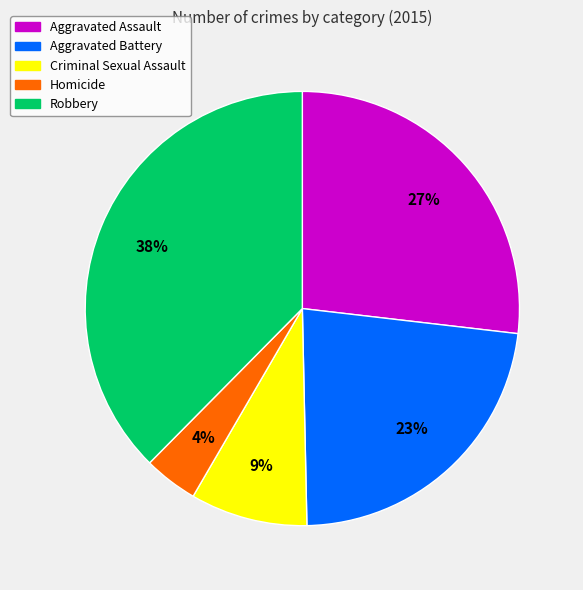

How many slices are in this pie chart?

5